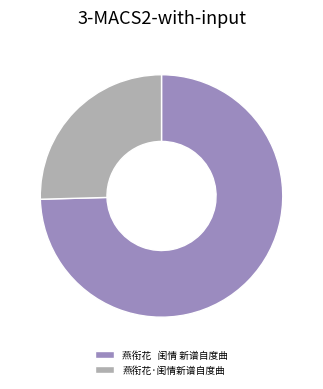

Do 燕衔花 闺情 新谱自度曲 and 燕衔花·闺情新谱自度曲 together represent more than half of the pie?

Yes